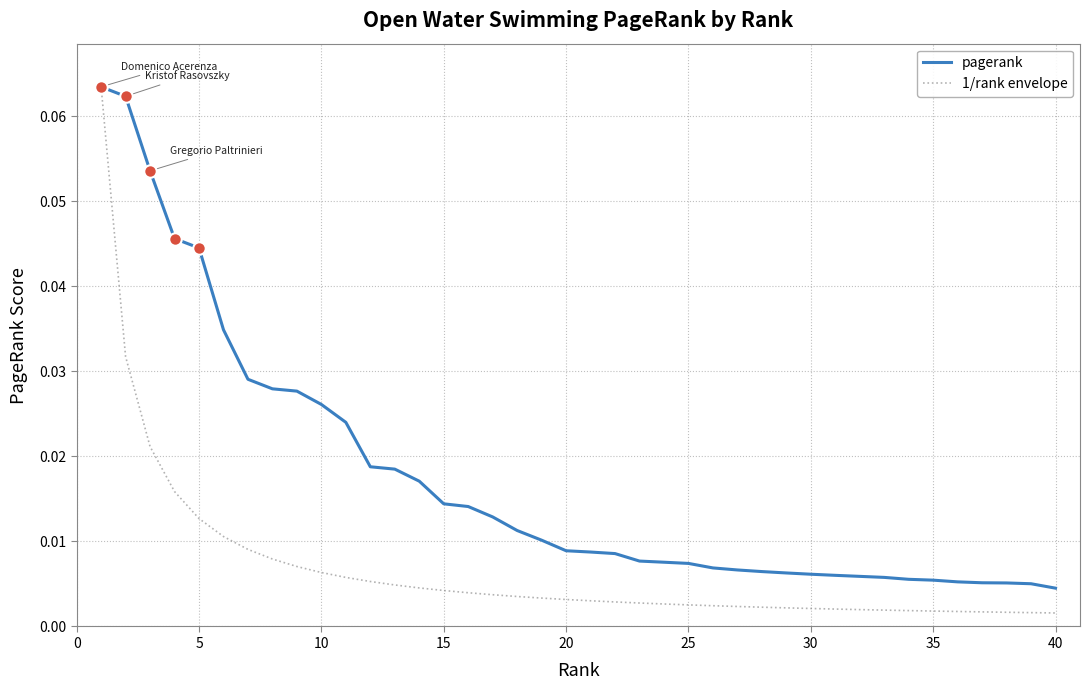

Rank the series by their average value, from lowest to highest.

1/rank envelope, pagerank